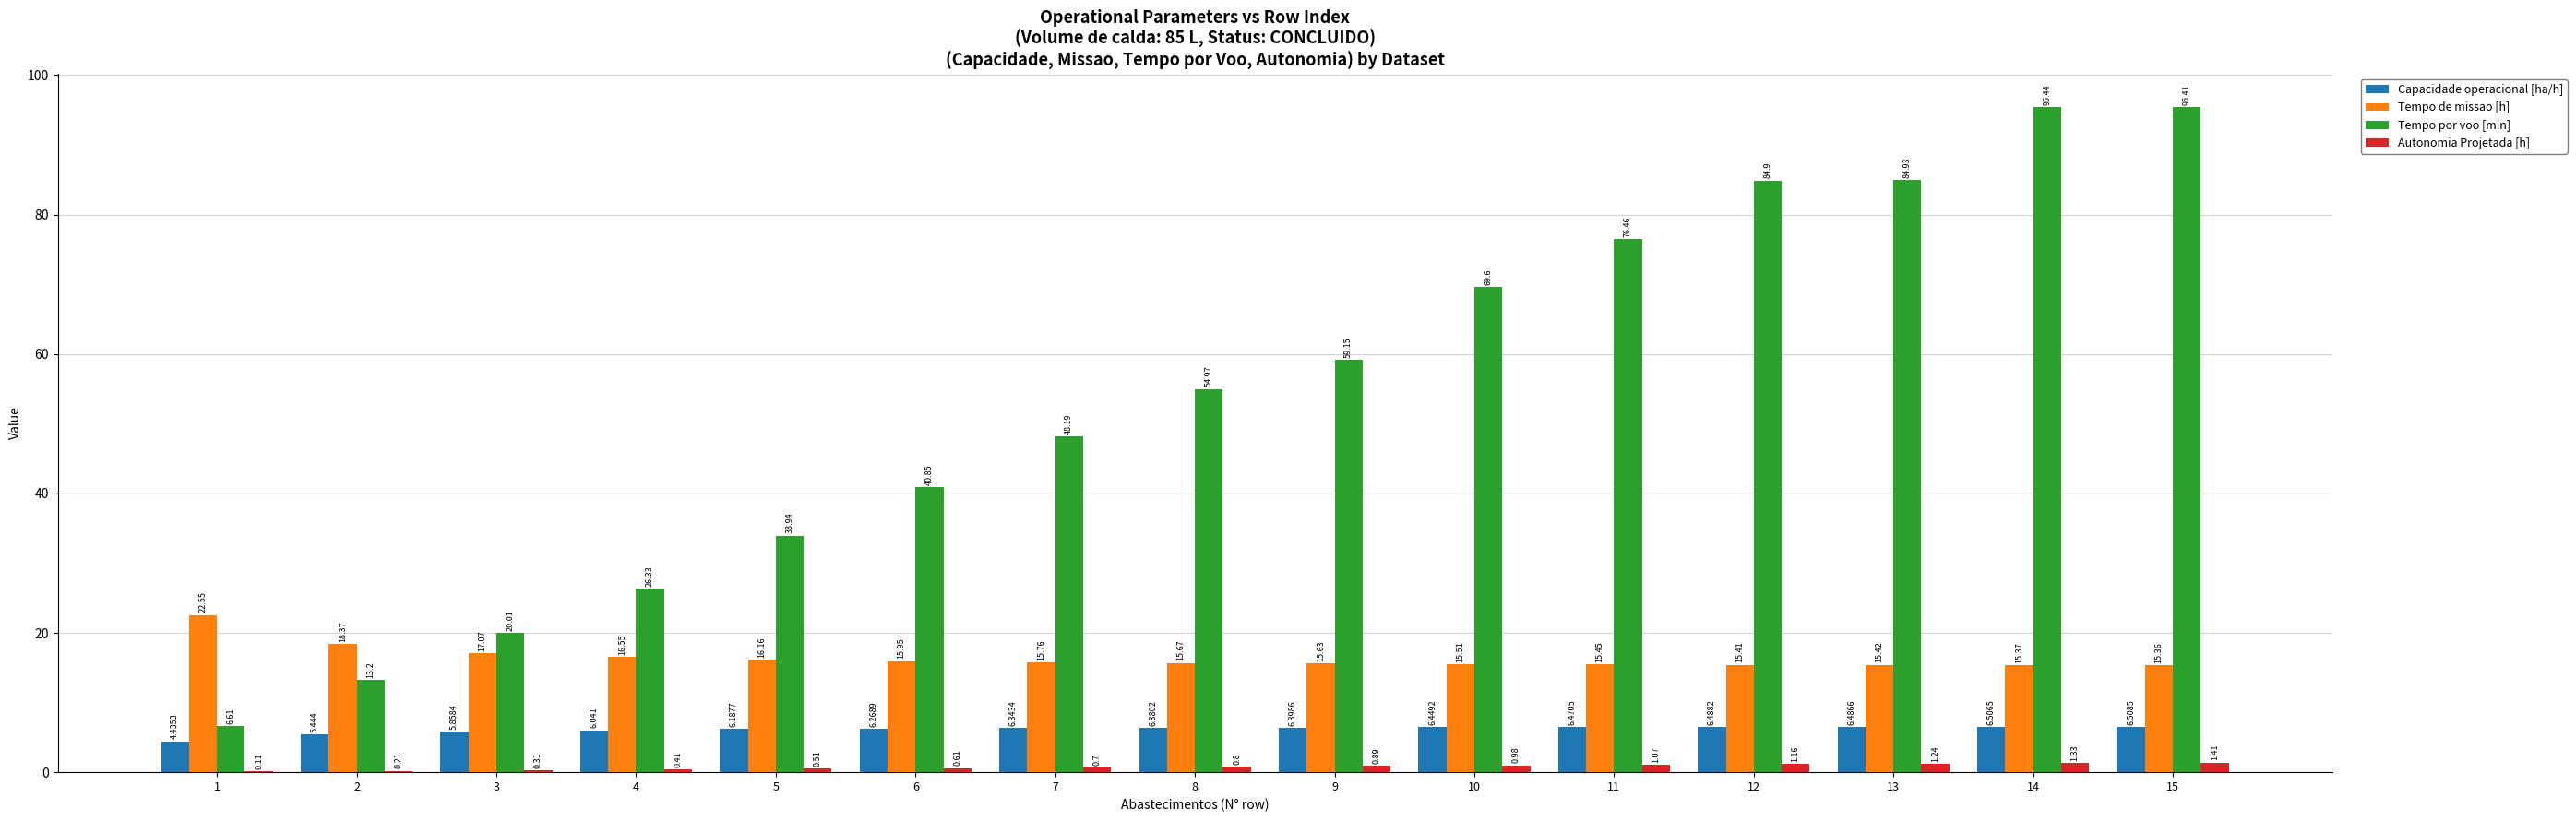

How many data points in Tempo por voo [min] are above 54?

8